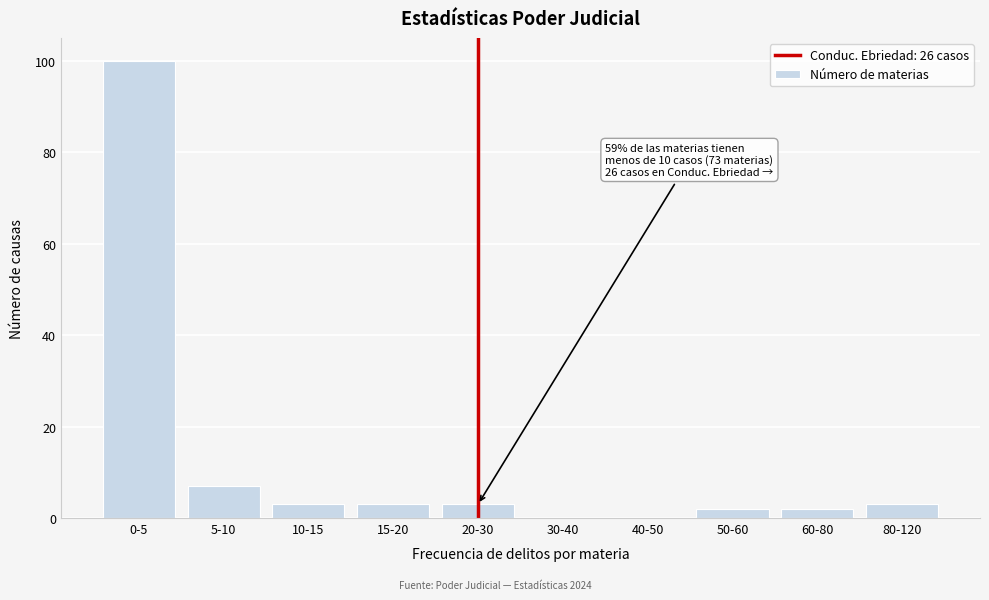

Reading left to right, what are all the values shown in this chart?

0-5=100	5-10=7	10-15=3	15-20=3	20-30=3	30-40=0	40-50=0	50-60=2	60-80=2	80-120=3